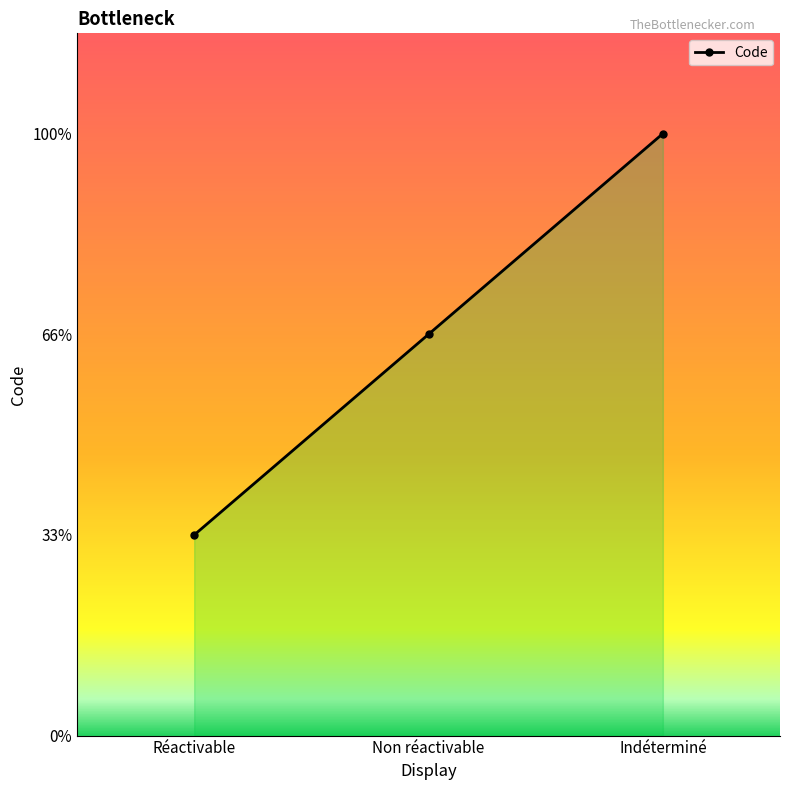

Does the chart have visible grid lines?

No